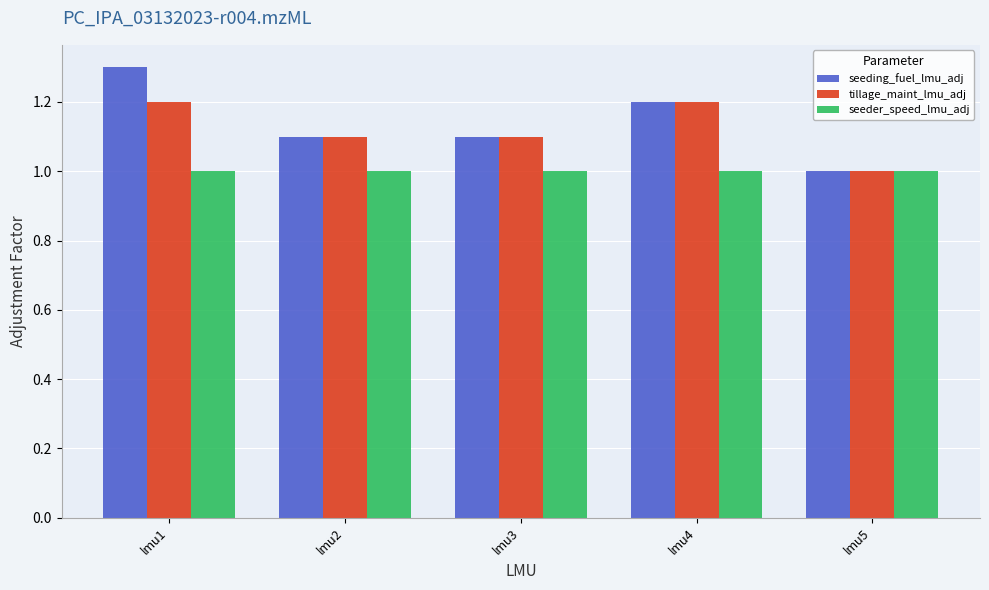

Read the seeder_speed_lmu_adj value at lmu2.

1.0